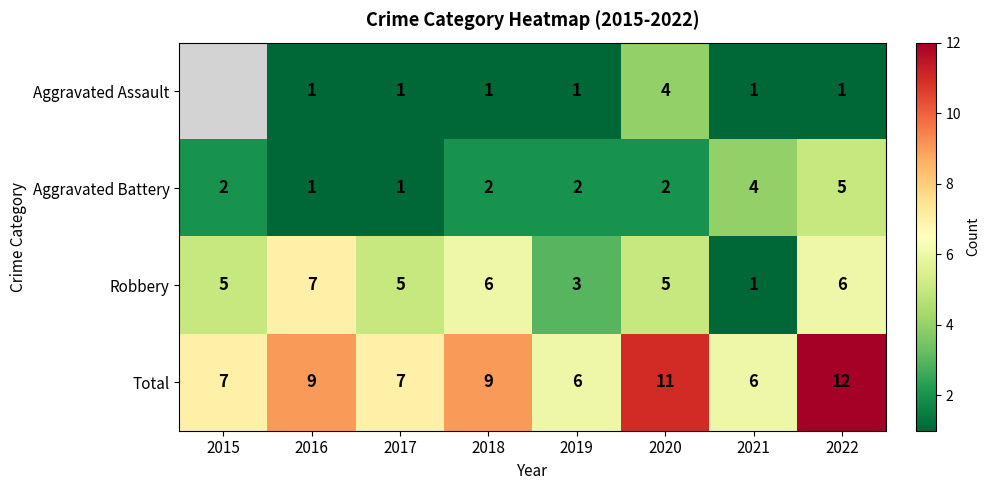

Read the Total value at 2019.

6